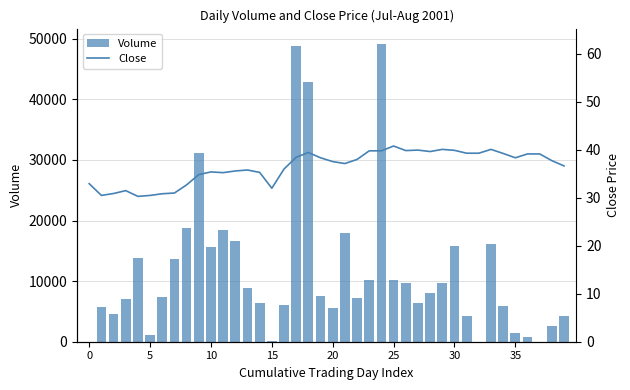

At which label does Close first exceed 37?

17